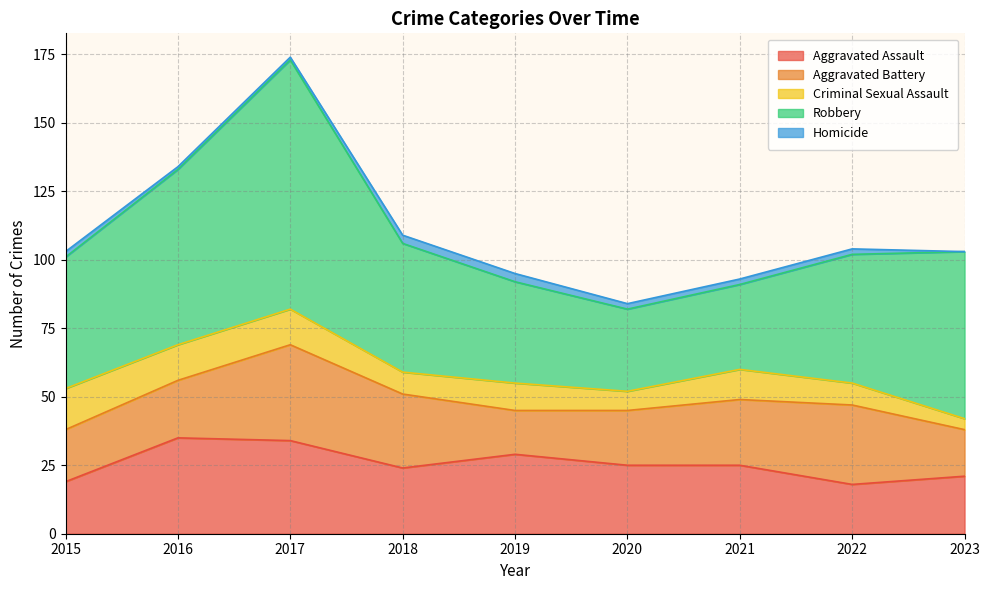

Reading right to left, what are all the values shown in this chart?

Aggravated Assault: 2023=21	2022=18	2021=25	2020=25	2019=29	2018=24	2017=34	2016=35	2015=19
Aggravated Battery: 2023=17	2022=29	2021=24	2020=20	2019=16	2018=27	2017=35	2016=21	2015=19
Criminal Sexual Assault: 2023=4	2022=8	2021=11	2020=7	2019=10	2018=8	2017=13	2016=13	2015=15
Robbery: 2023=61	2022=47	2021=31	2020=30	2019=37	2018=47	2017=91	2016=64	2015=48
Homicide: 2023=0	2022=2	2021=2	2020=2	2019=3	2018=3	2017=1	2016=1	2015=2